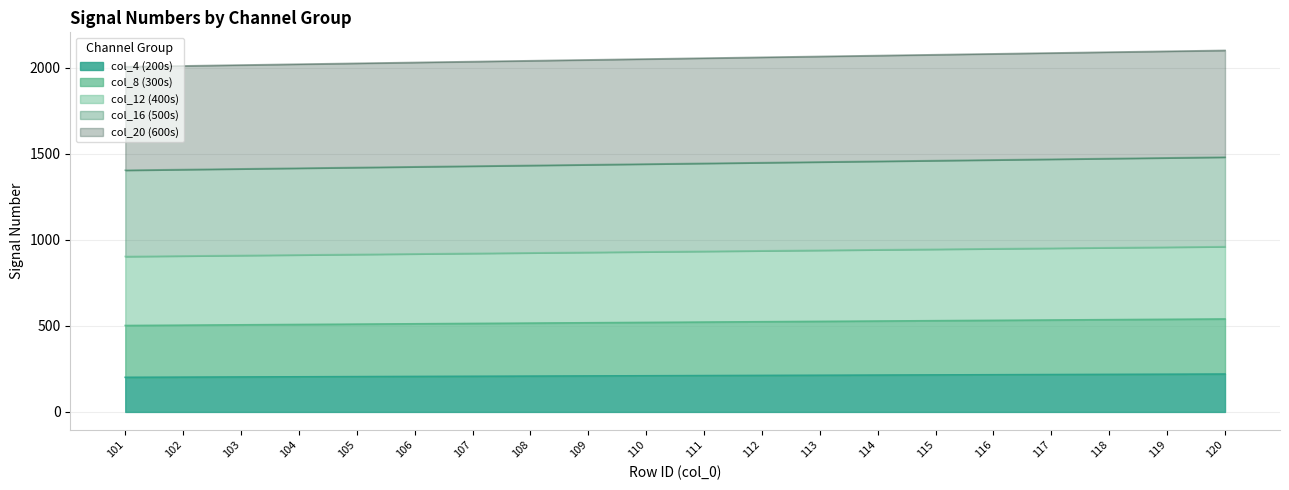

What is the total value across all series at 106?

2030